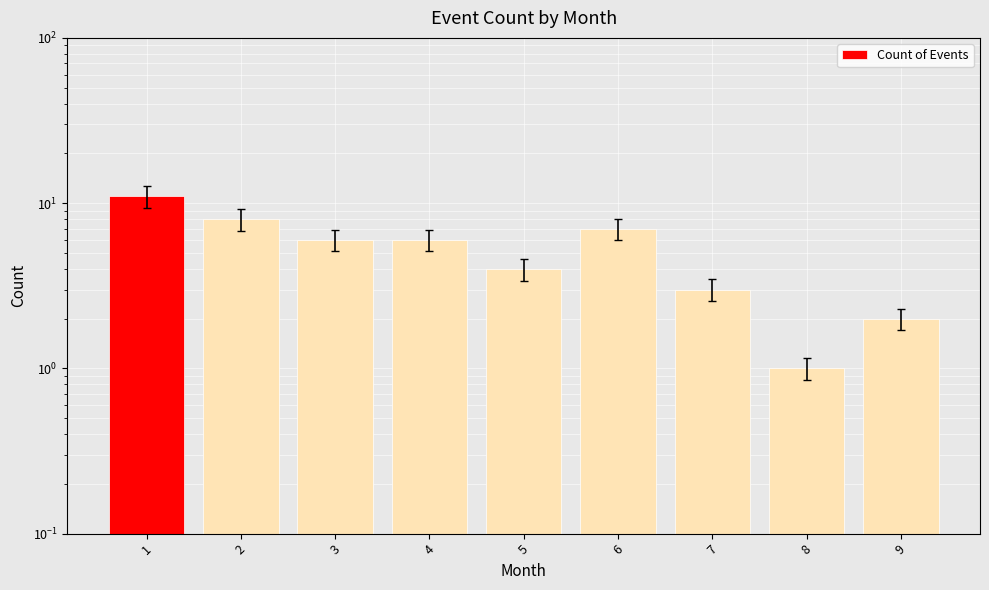

What is the difference between the maximum and minimum values?

10